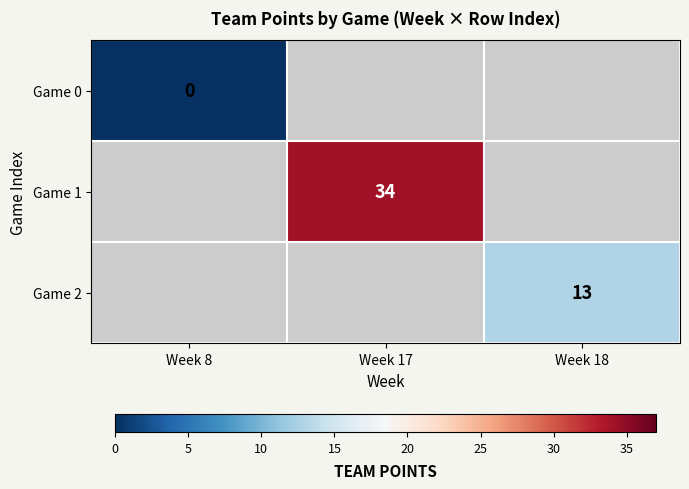

Which label corresponds to the largest value in the chart?

Week 17